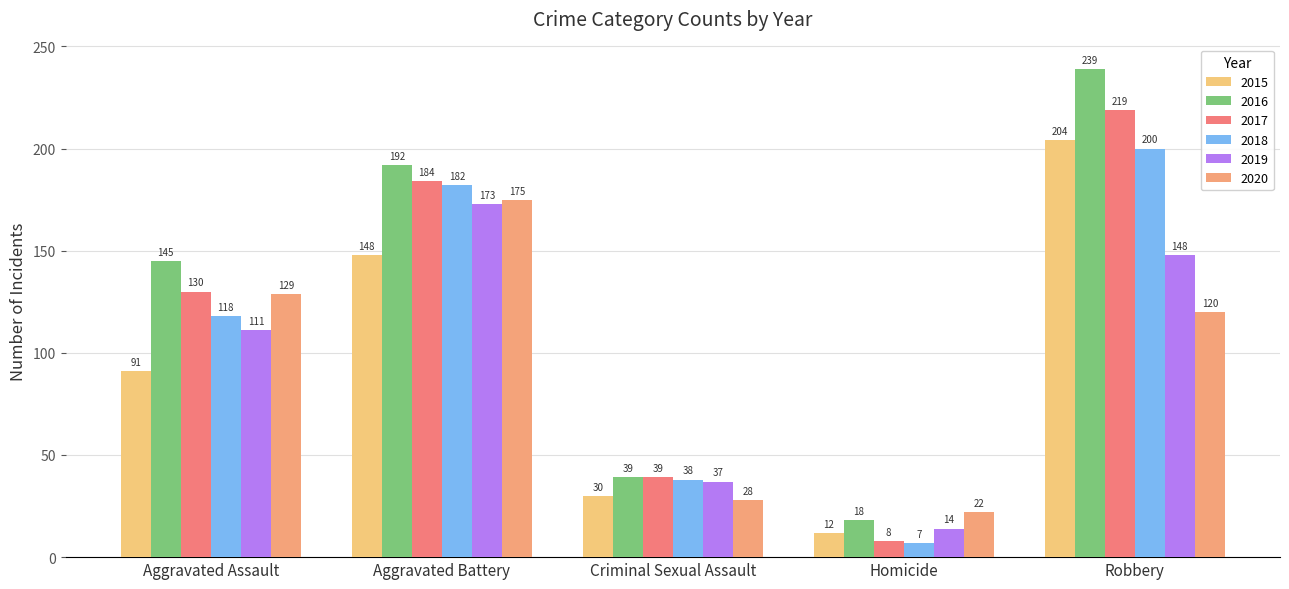

What is the label of the 5th bar from the right?

Aggravated Assault